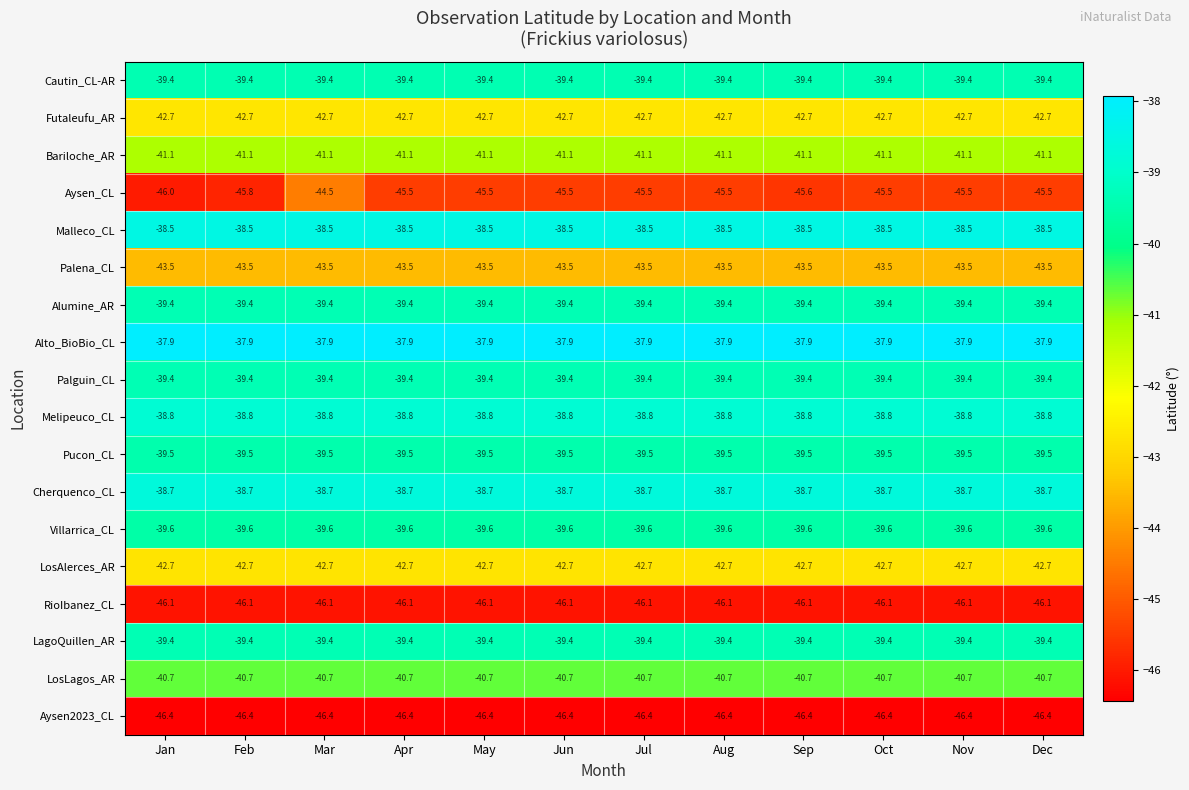

Between Feb and Jul, which series saw the biggest shift?

Aysen_CL